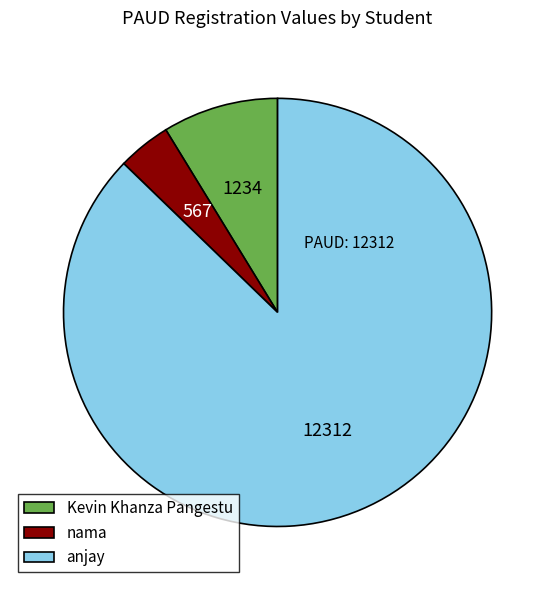

How many segments does this pie chart have?

3